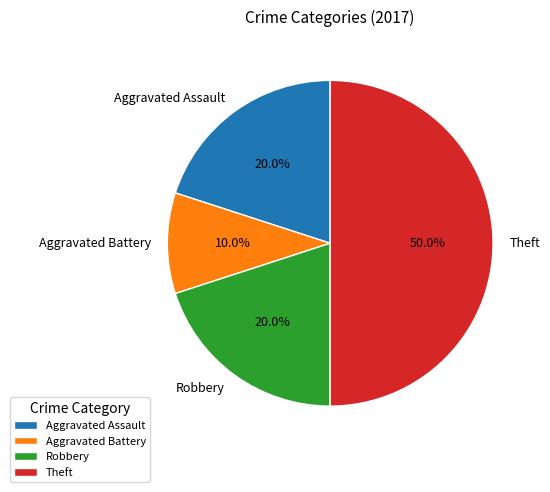

True or false: Theft accounts for 61% of the total.

False